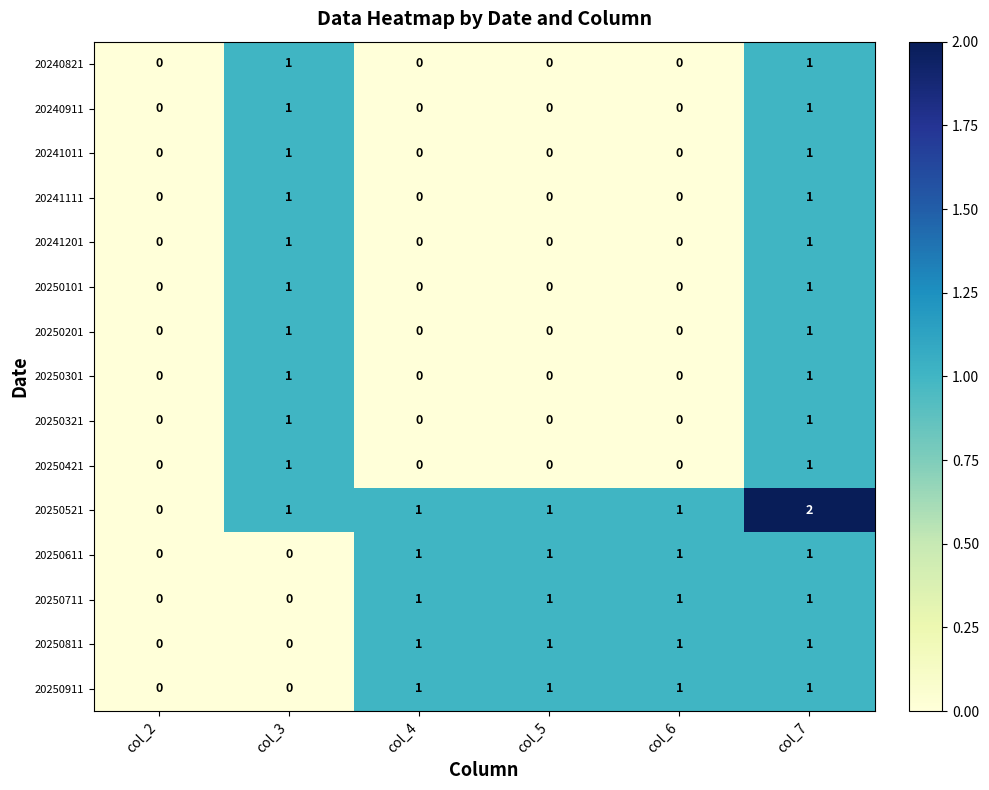

Count the 20250611 values in the range 0 to 1.

6